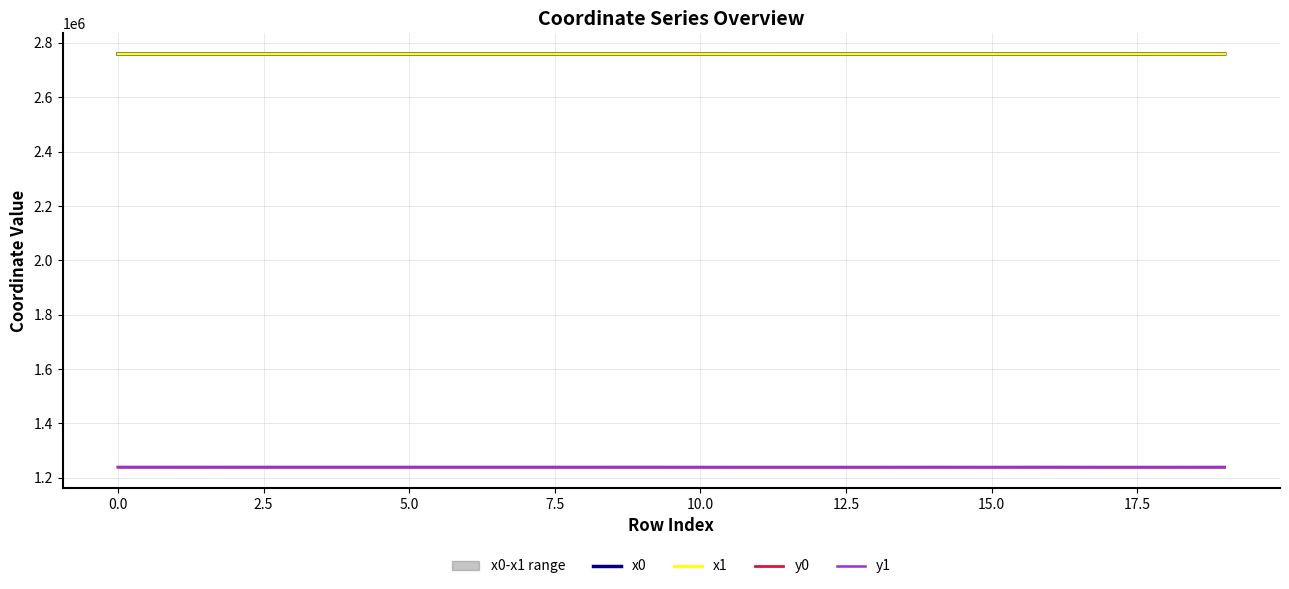

What is the difference between the maximum and minimum values in the x1 series?

126.9